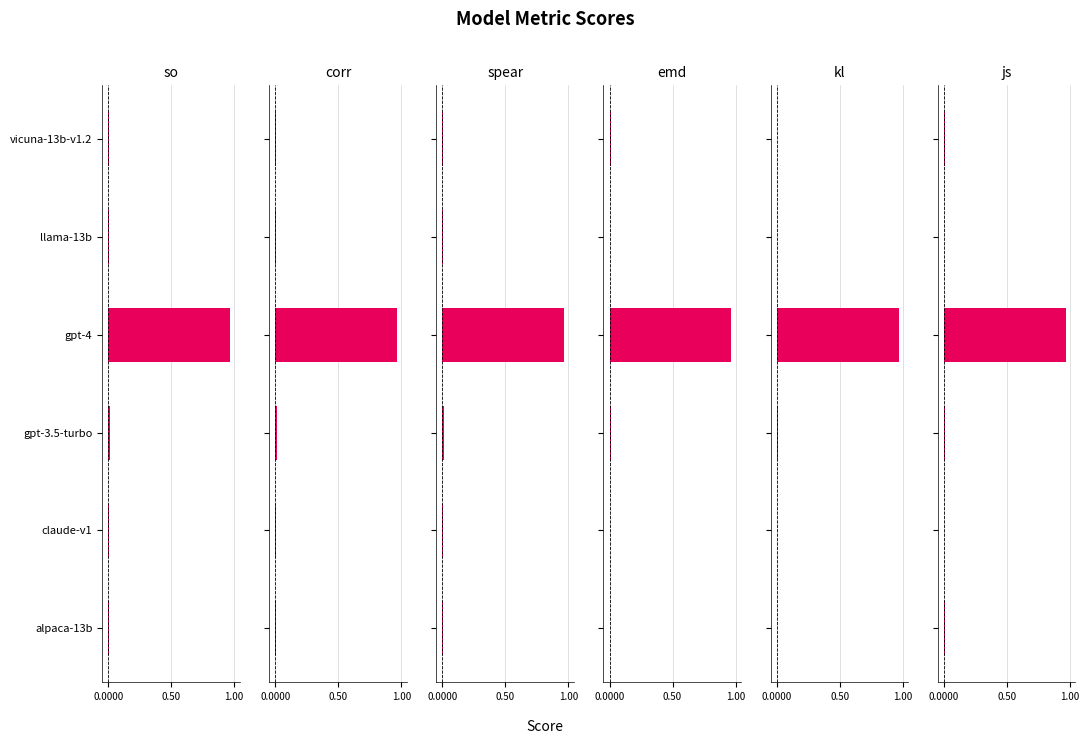

True or false: so has a value of 0.0 at gpt-3.5-turbo.

True